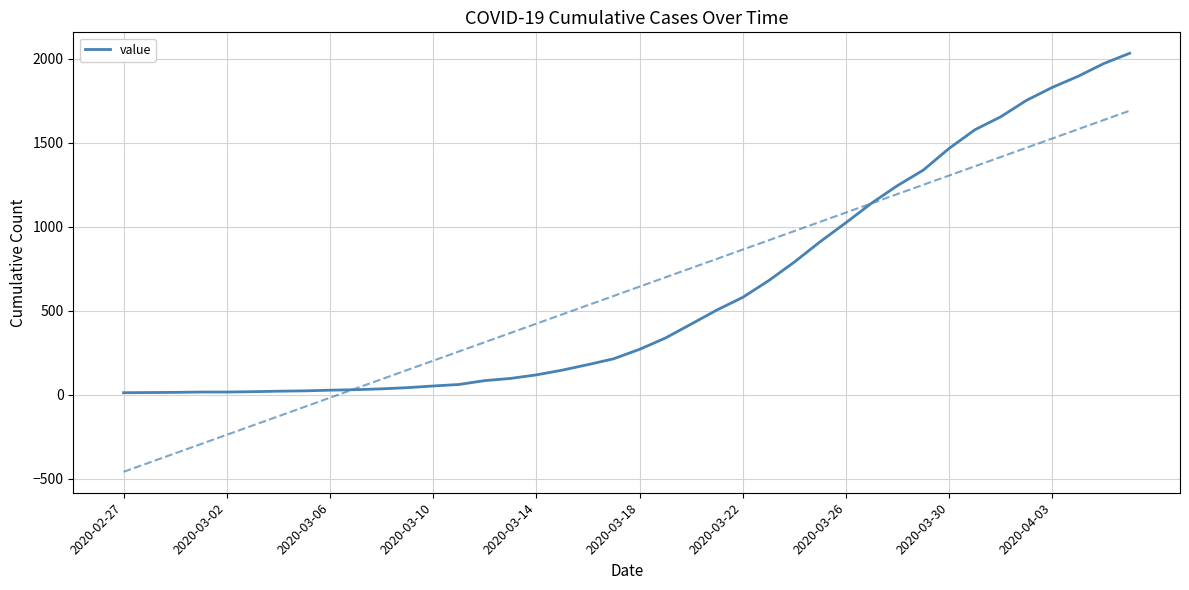

Between 20 and 11, which is larger?

20